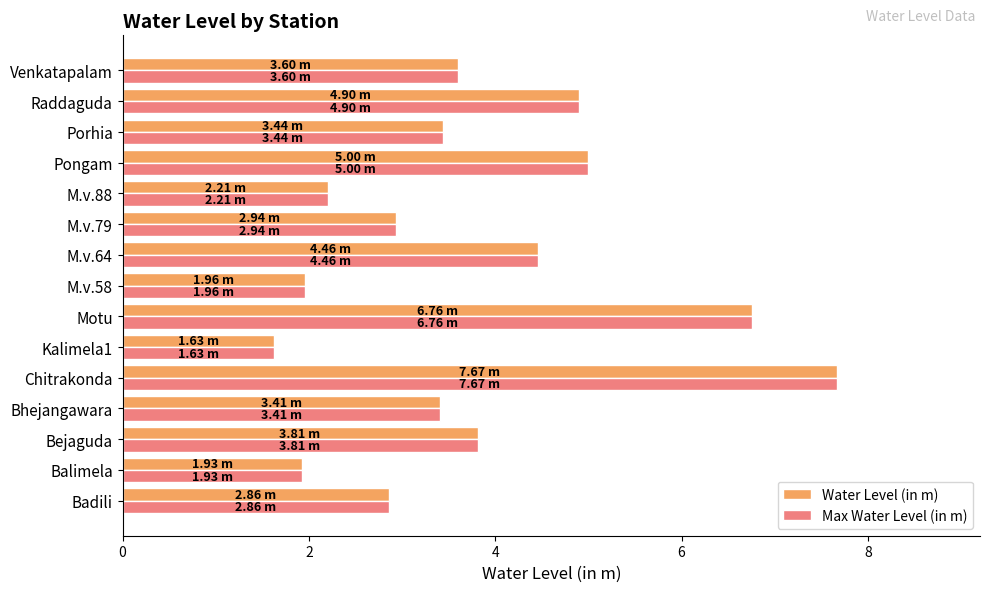

Is the value of Max Water Level (in m) at Badili greater than the value of Water Level (in m) at Kalimela1?

Yes